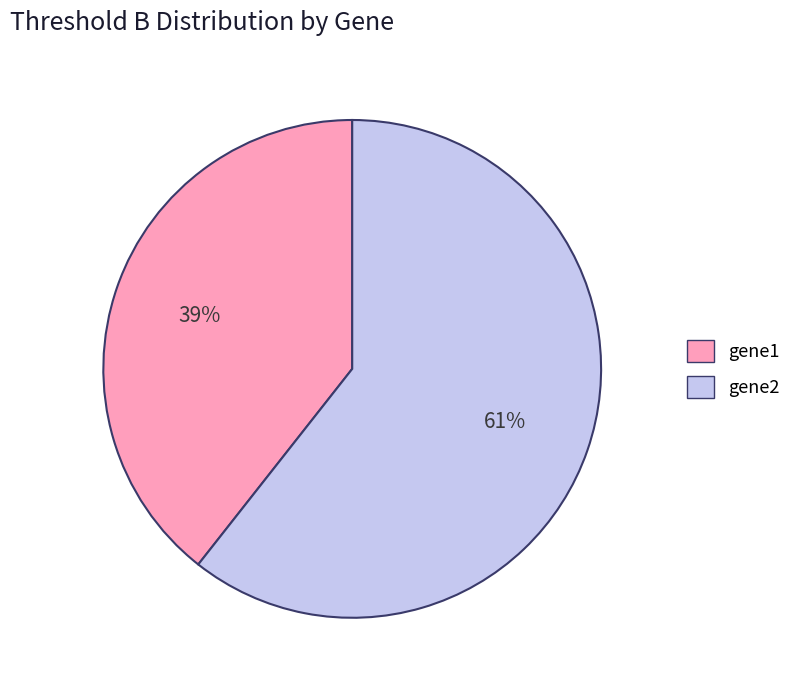

What is the largest slice in the pie chart?

gene2